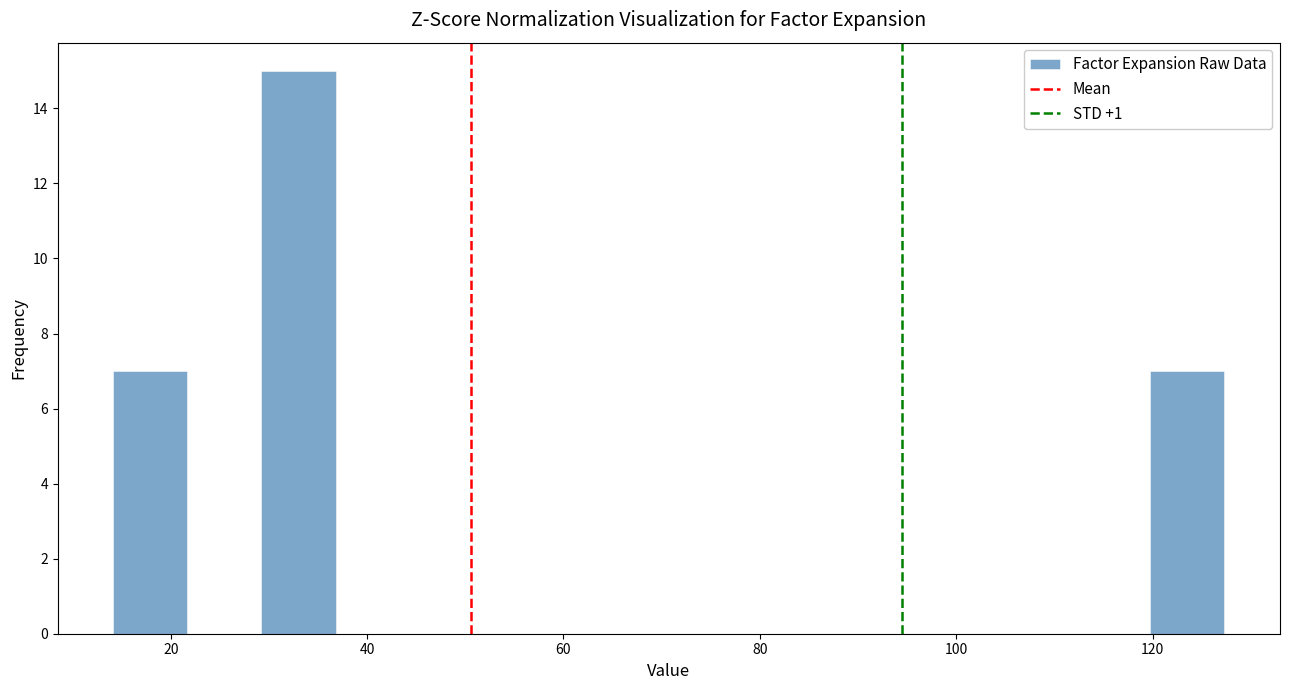

Around what value on the x-axis is the tallest bar? Give the approximate position of its centre, as read against the axis.

34